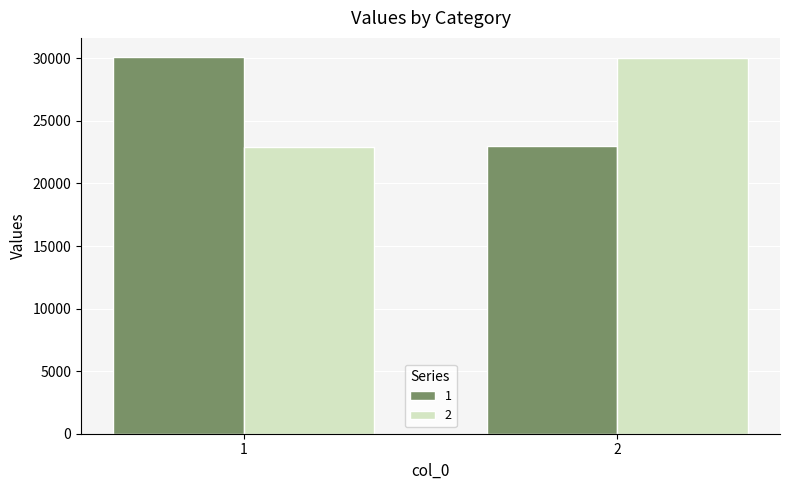

Reading right to left, transcribe all the data shown in this chart.

1: 2=22955	1=30126
2: 2=30034	1=22950